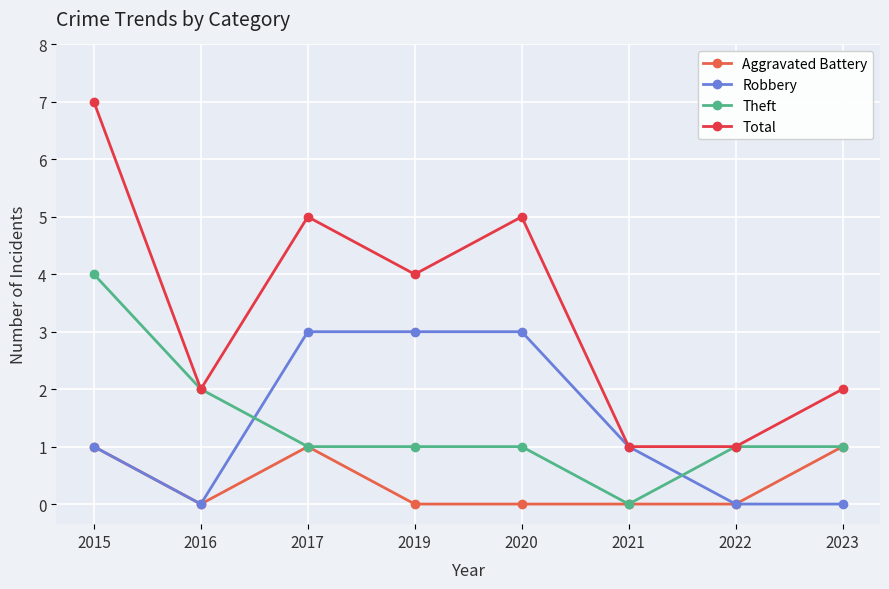

List the series in order of their peak value, lowest first.

Aggravated Battery, Robbery, Theft, Total